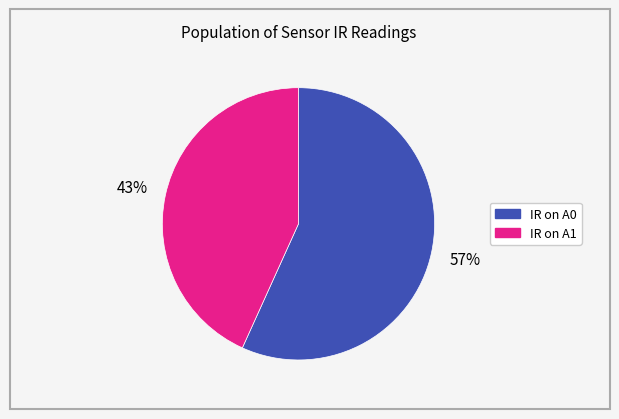

How many segments does this pie chart have?

2